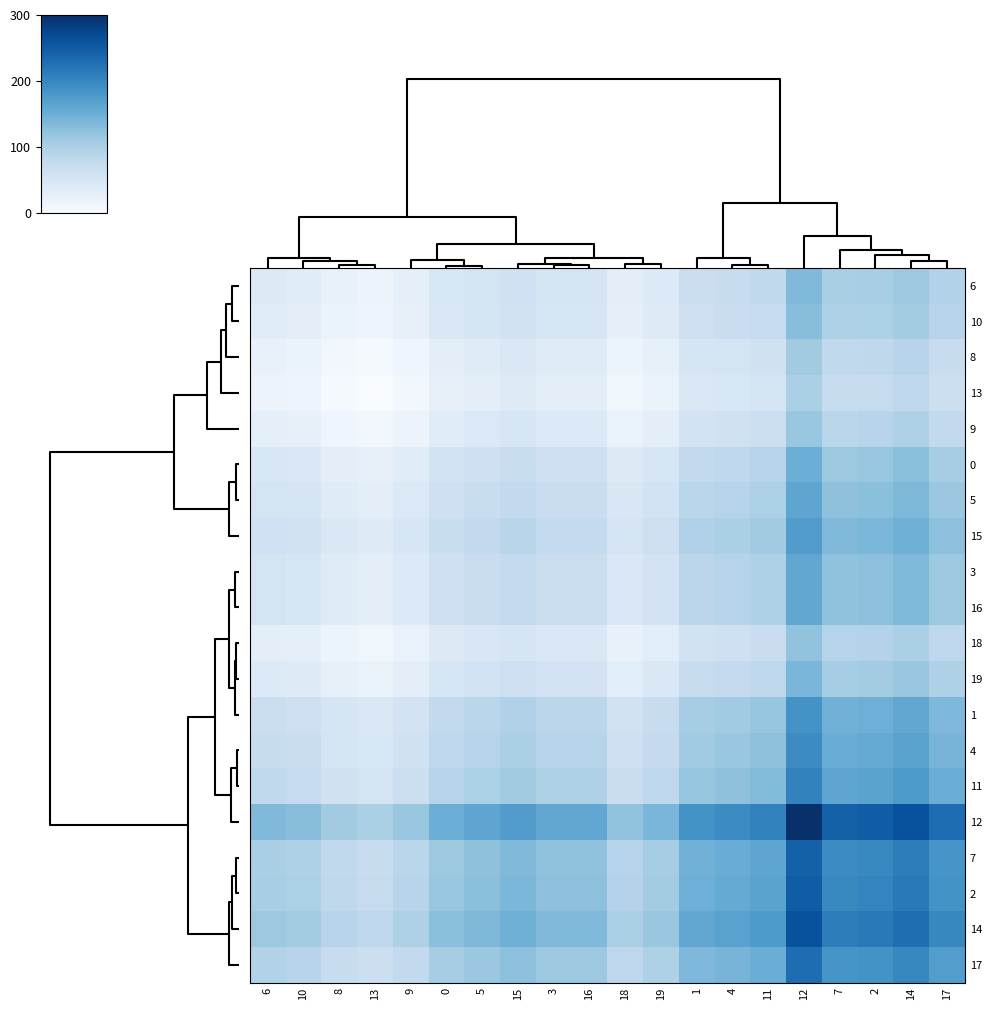

Which label corresponds to the smallest value in the chart?

13